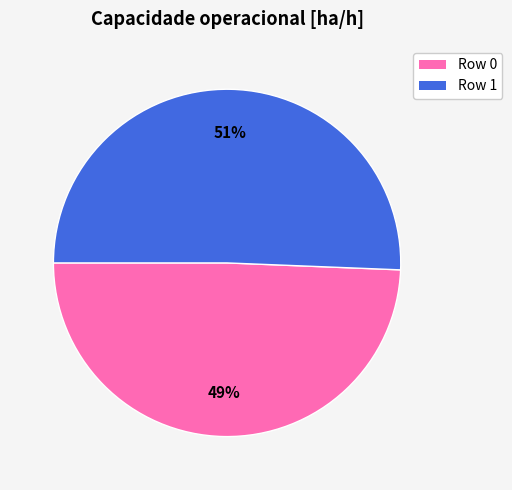

Approximately how many times larger is the value at Row 1 compared to Row 0?

1.0